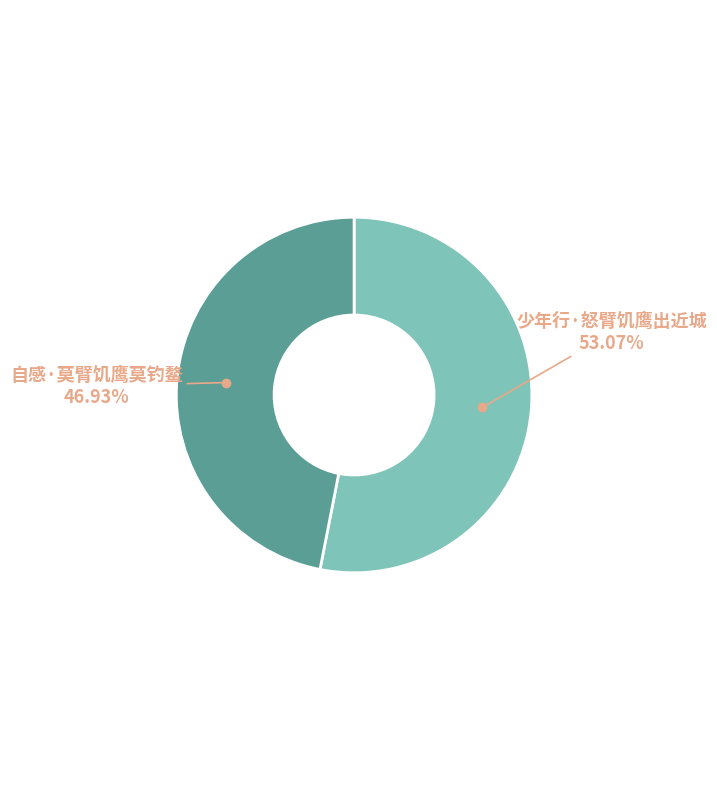

Does any single category account for the majority?

Yes